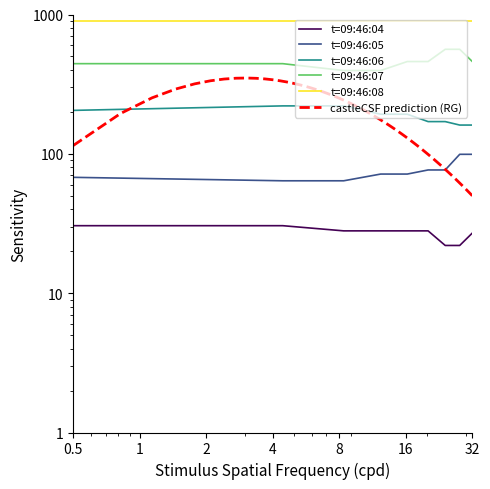

How many data points in t=09:46:06 are above 192?

5